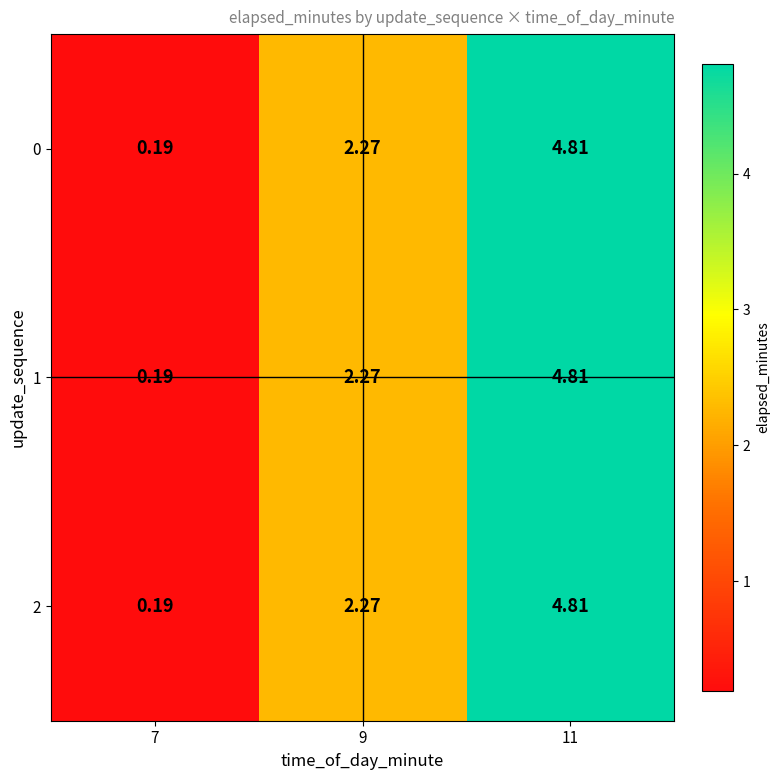

Is the value of 0 at 7 greater than the value of 1 at 11?

No